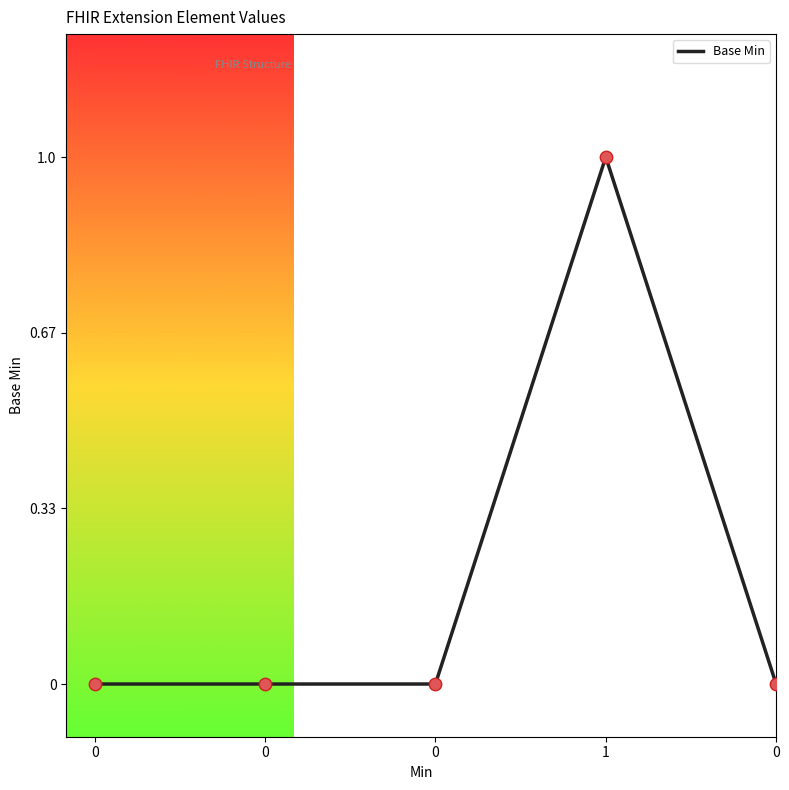

What is the change in value from 1 to 0?

-3.0